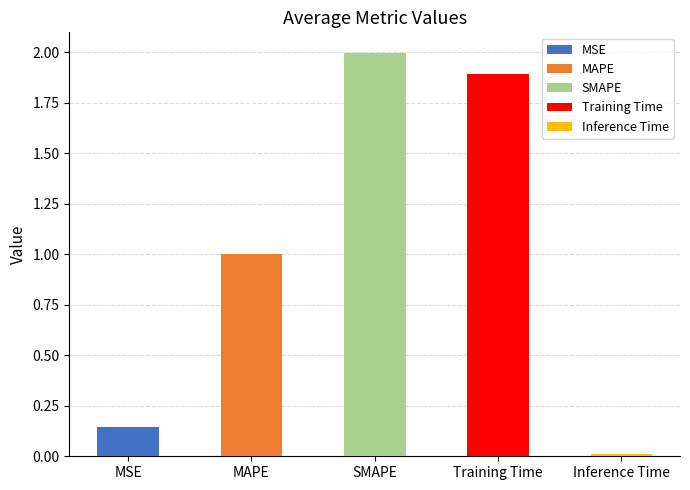

At which category does the chart reach its minimum across all series?

Inference Time